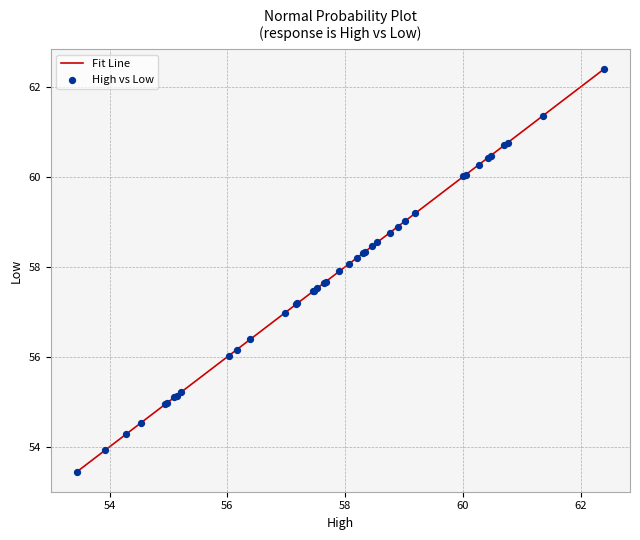

What is the minimum value shown in the chart?

53.5